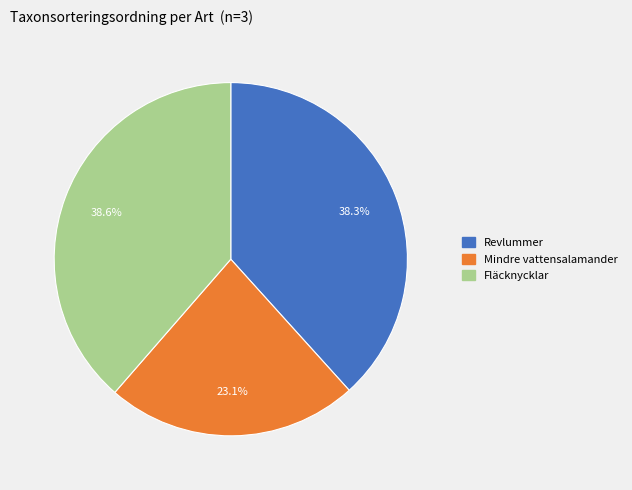

To the nearest percent, what percentage of the pie is Revlummer?

38%